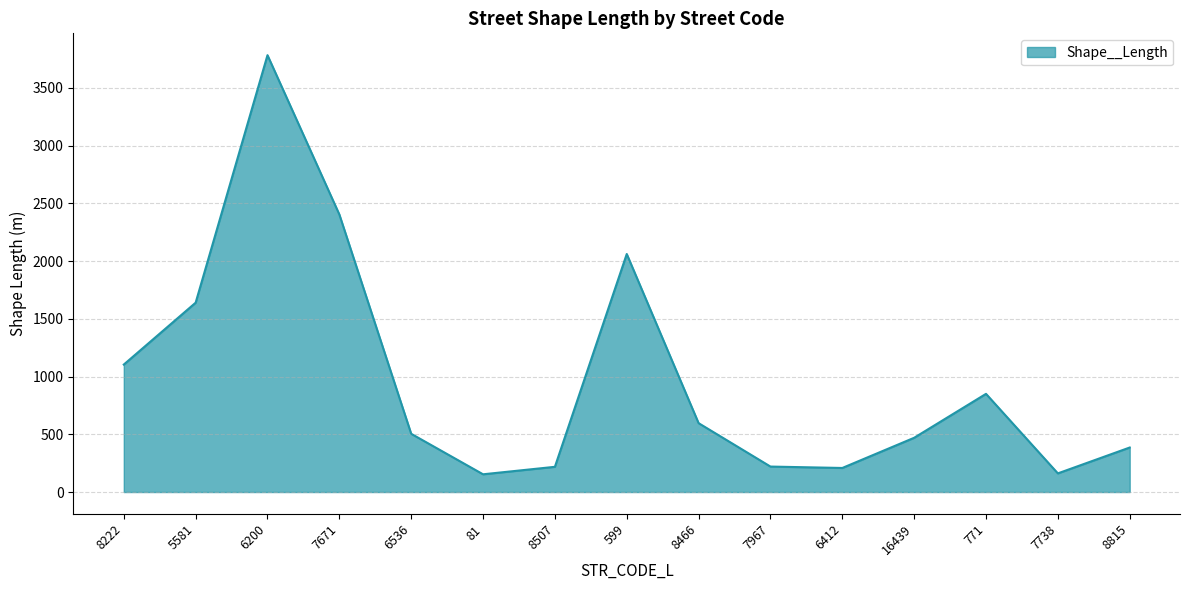

What is the smallest value displayed?

153.6